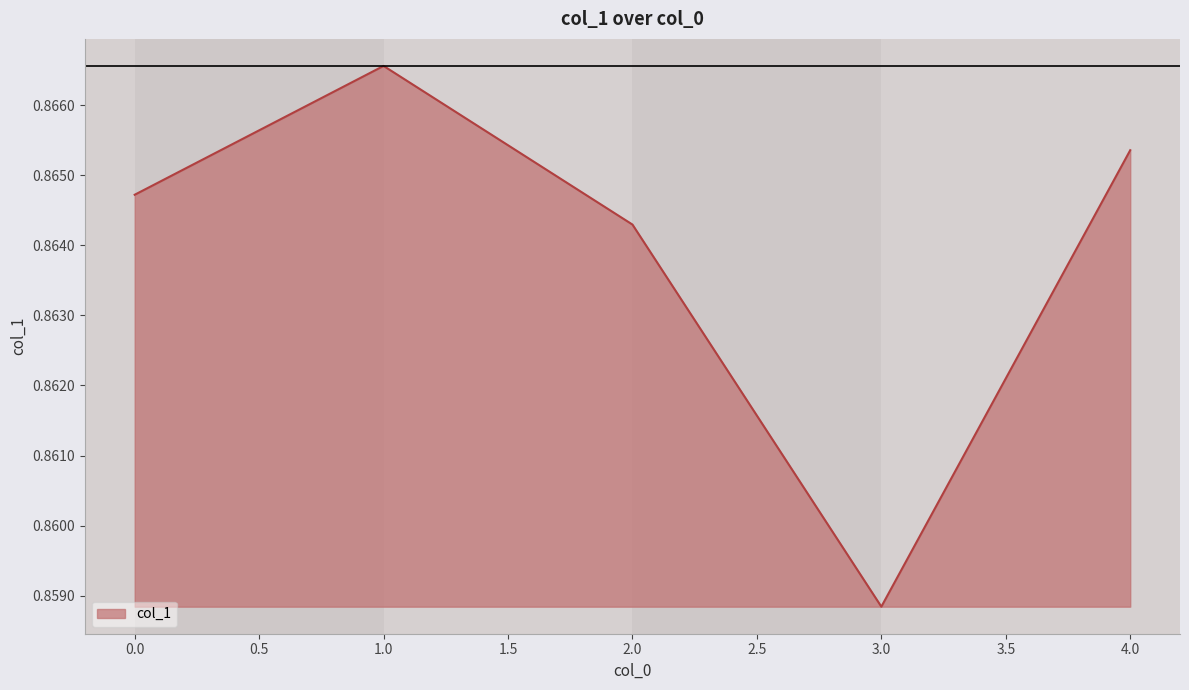

Rank the categories by value from highest to lowest.

1.0, 4.0, 0.0, 2.0, 3.0